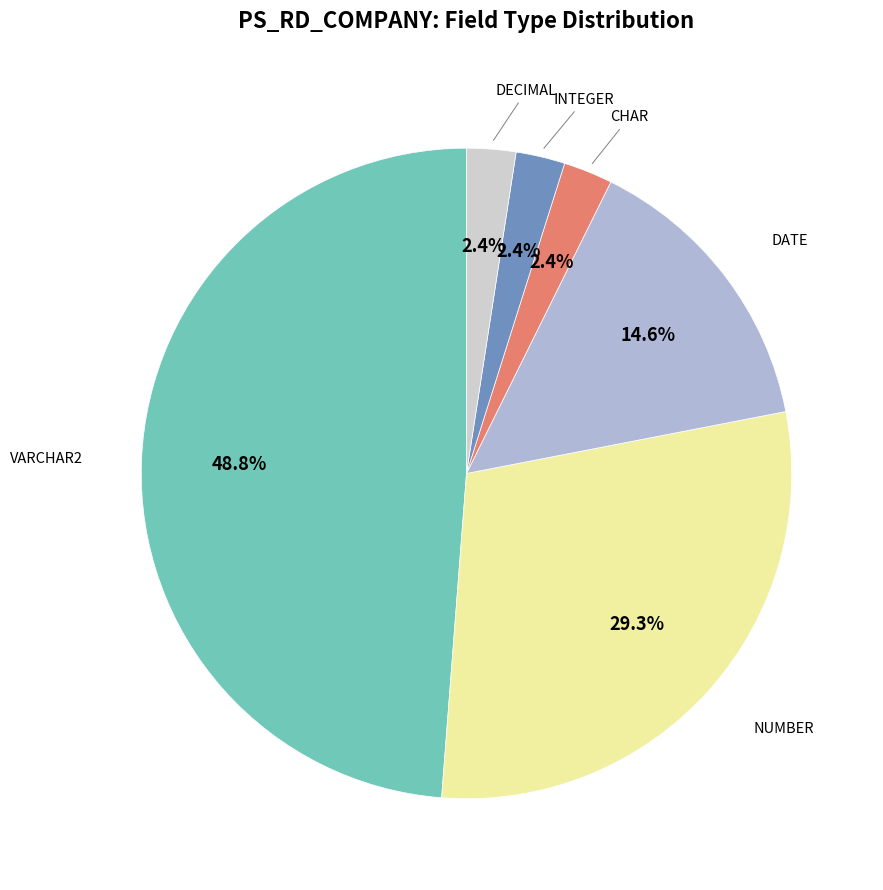

Which category has the biggest portion of the pie?

VARCHAR2